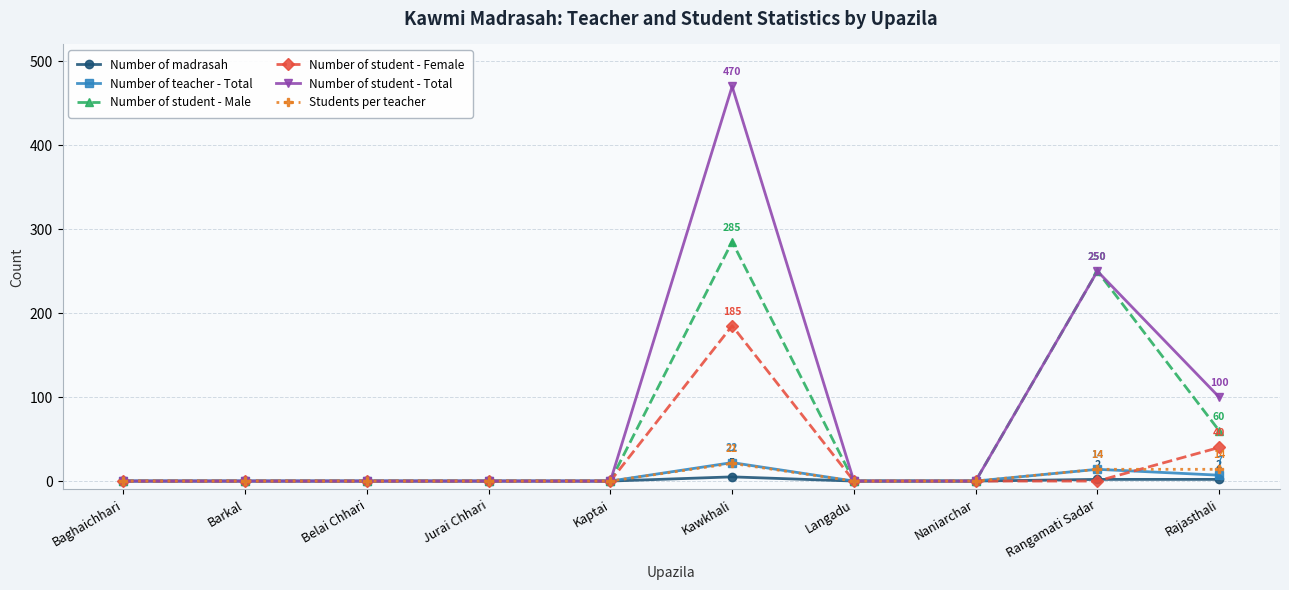

What is the maximum value for Number of student - Female?

185